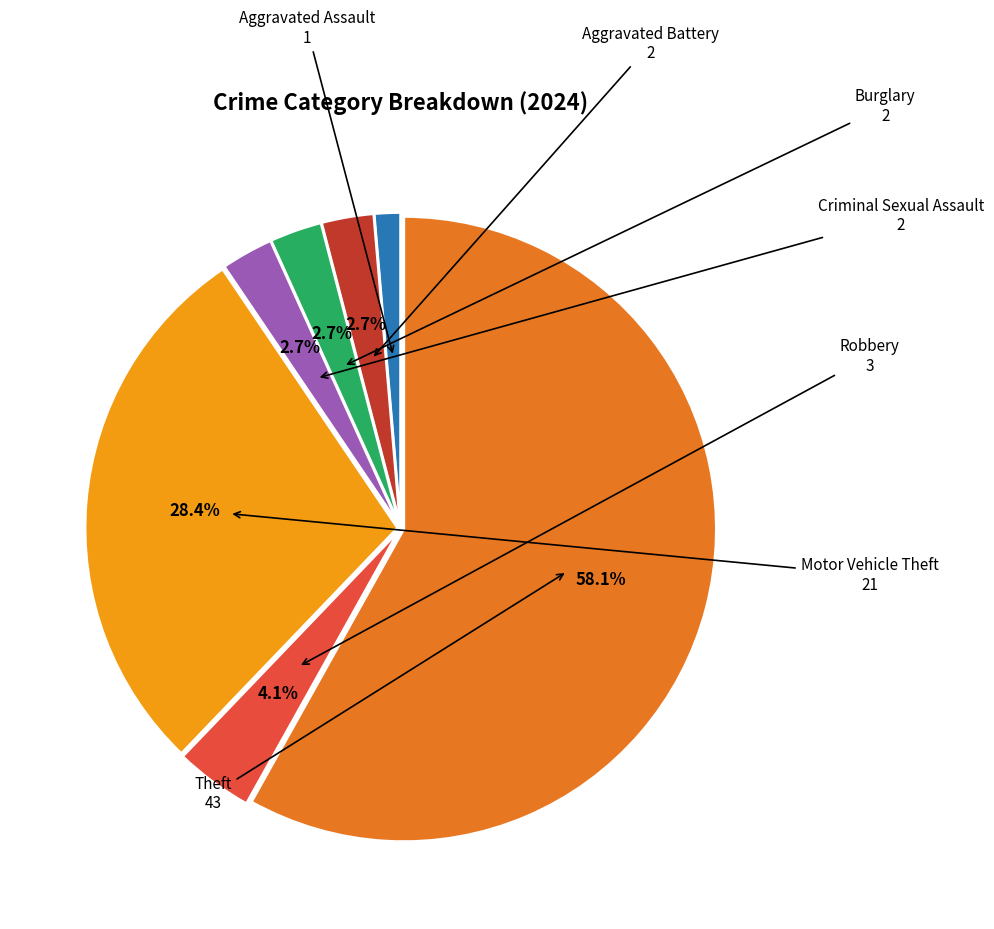

To the nearest percent, what is the difference between the largest and smallest slice percentages?

57%